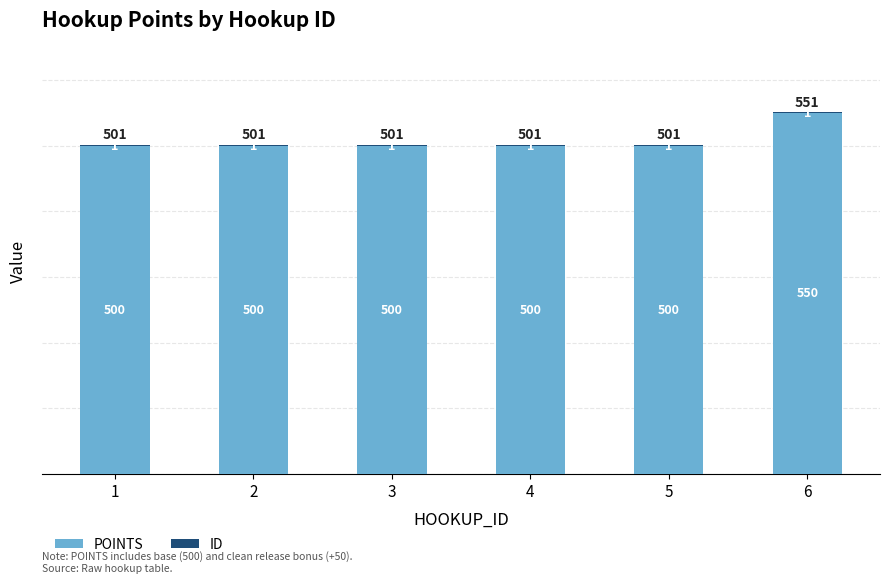

Are the bars grouped side by side (vs. stacked)?

No